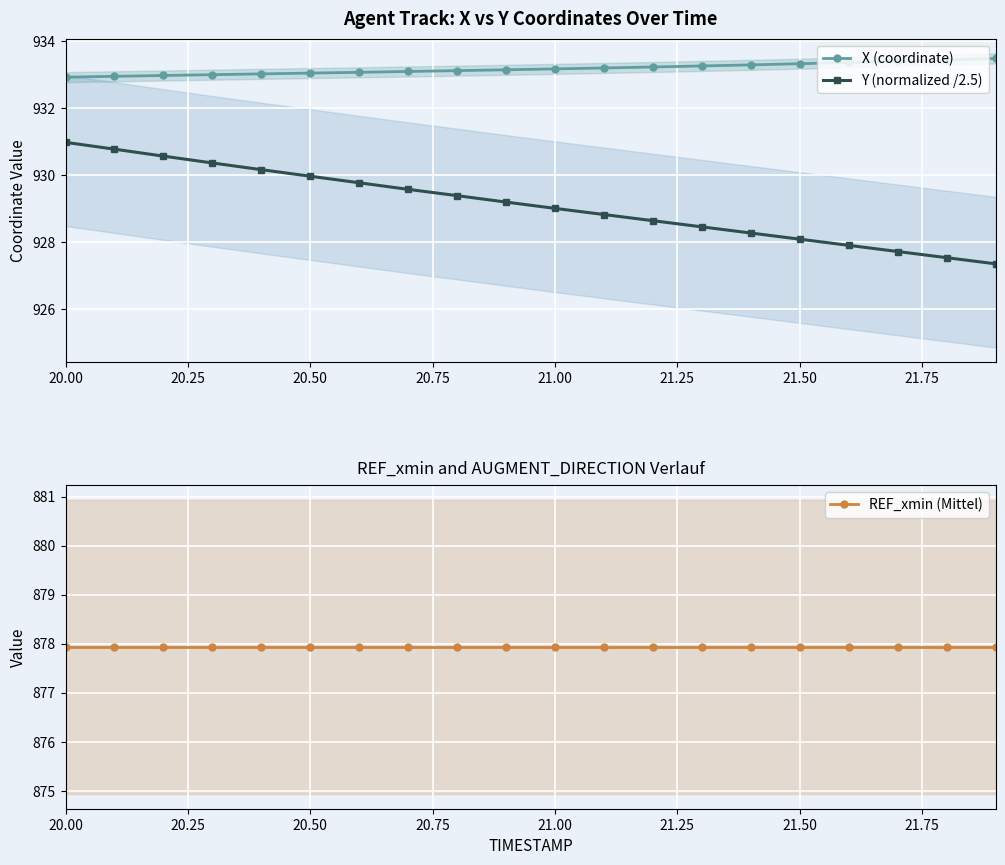

True or false: X (coordinate) and Y (normalized /2.5) cross at least once.

False